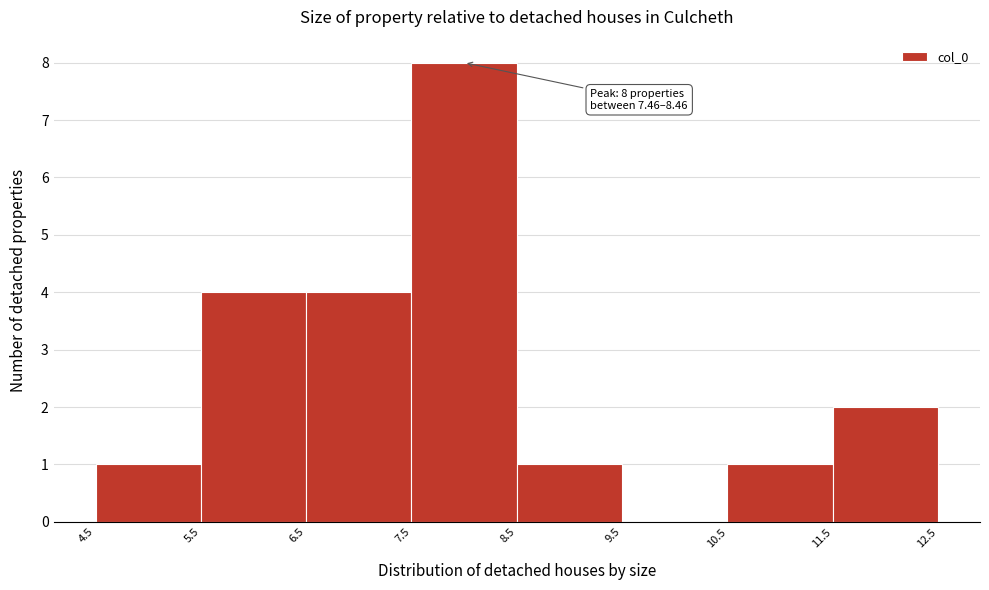

Over which range of the x-axis is the bar tallest?

7.5 to 8.5